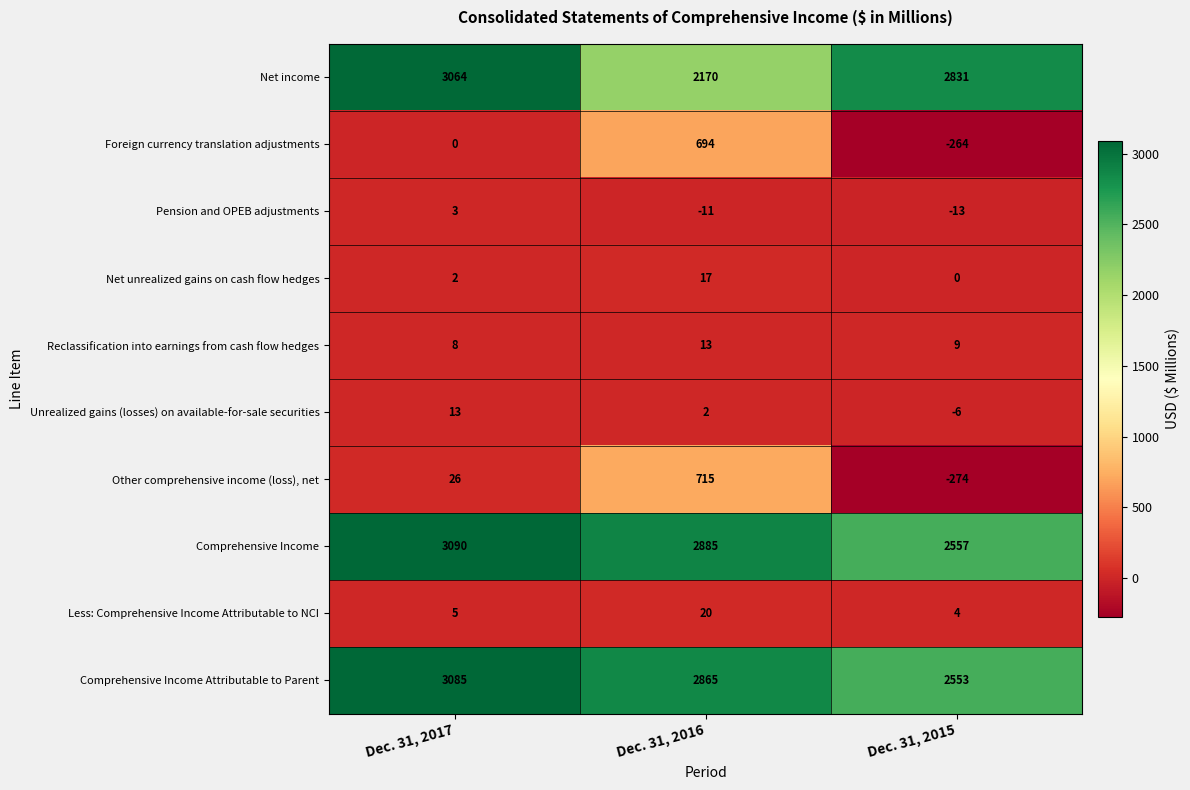

What is the smallest value displayed?

-274